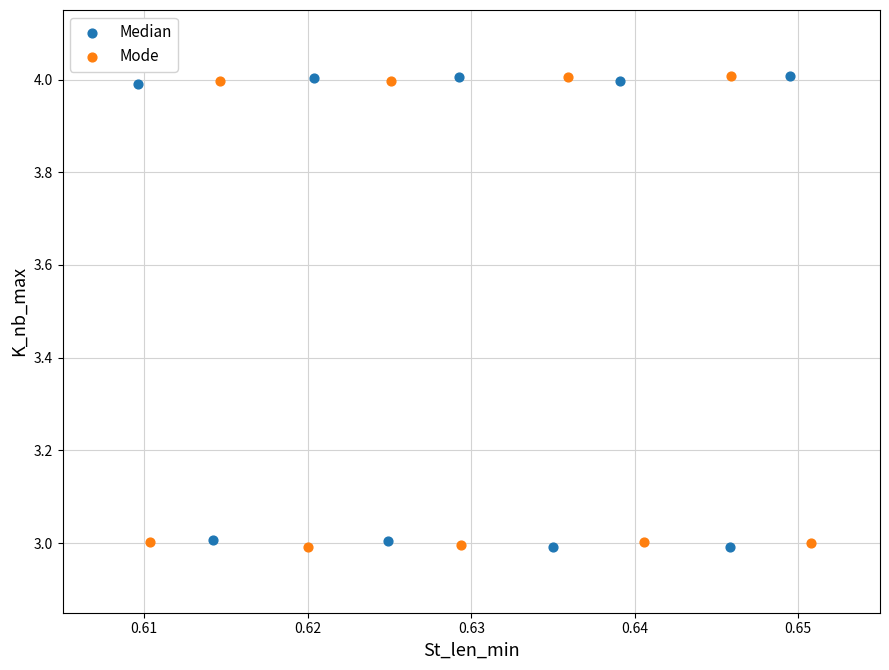

What are all the series names shown in the legend?

Median, Mode